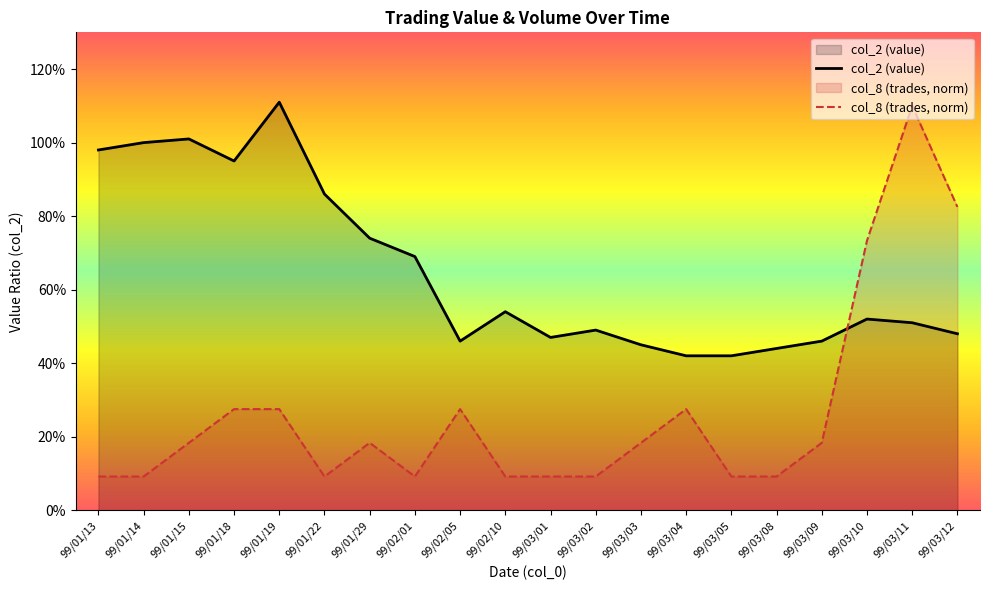

What position from the left is 99/01/18?

4